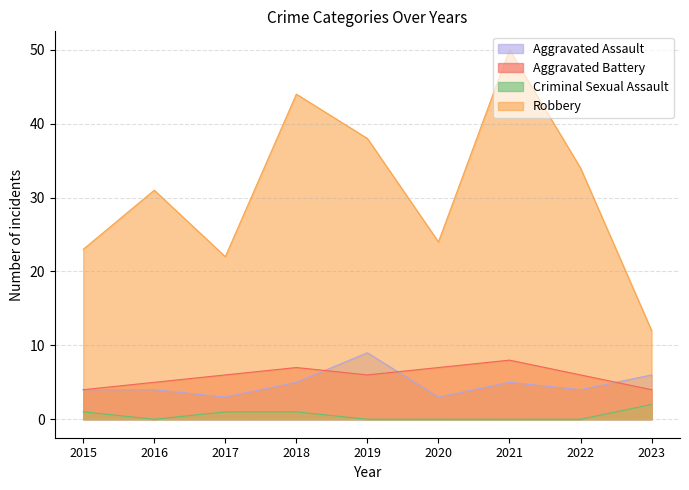

What are all the series names shown in the legend?

Aggravated Assault, Aggravated Battery, Criminal Sexual Assault, Robbery